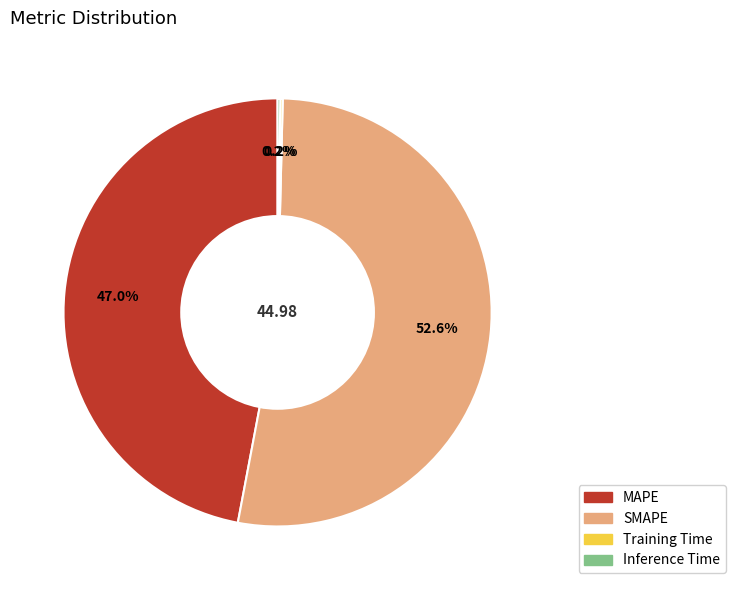

What percentage is the SMAPE slice, to the nearest percent?

53%